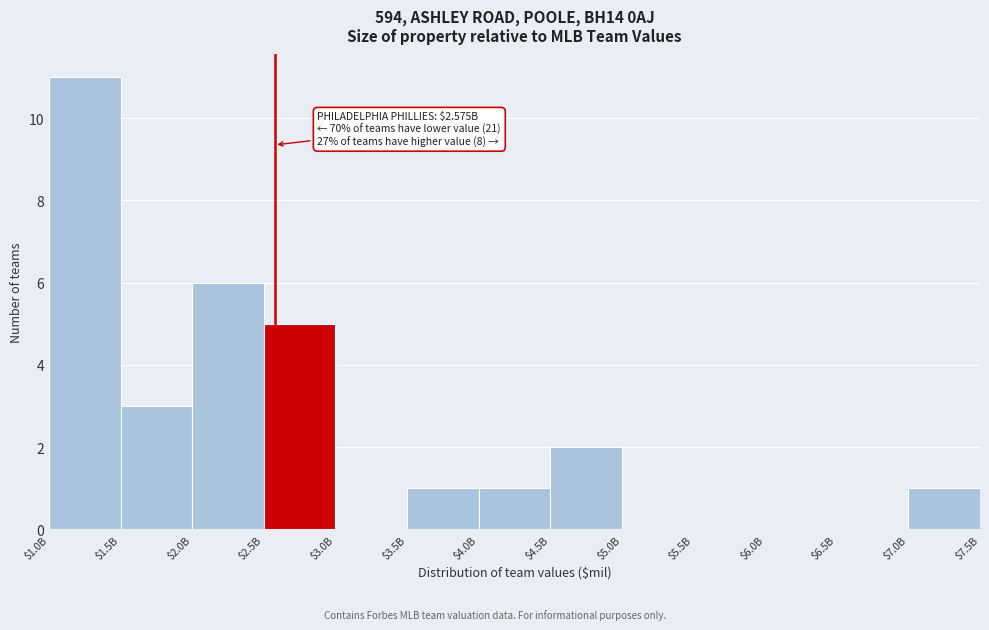

What is the sum of all values?

30